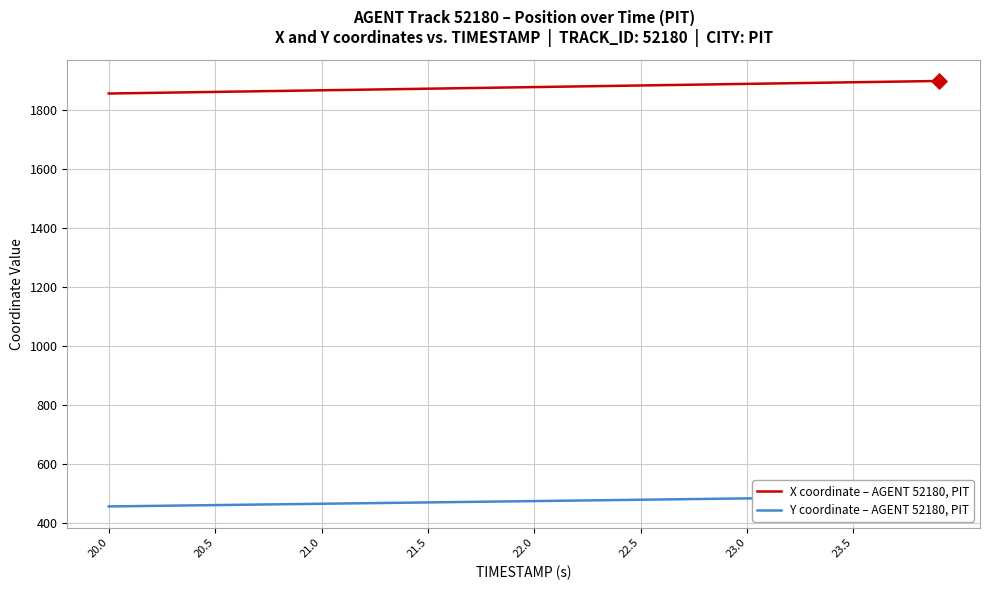

Which series reaches the minimum Y coordinate?

Y coordinate – AGENT 52180, PIT